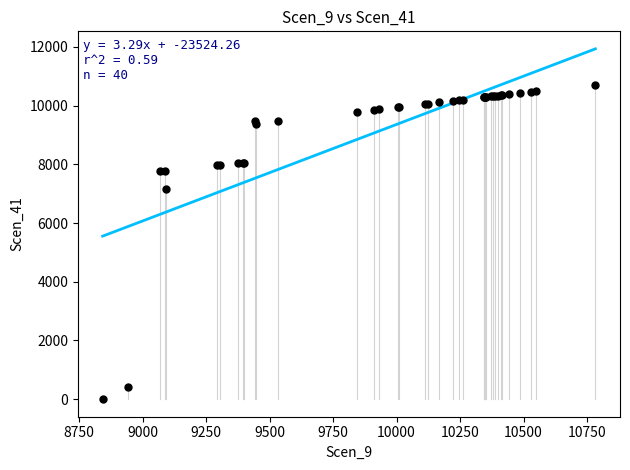

What Y value in the scatter plot is closest to 5359?

7157.6